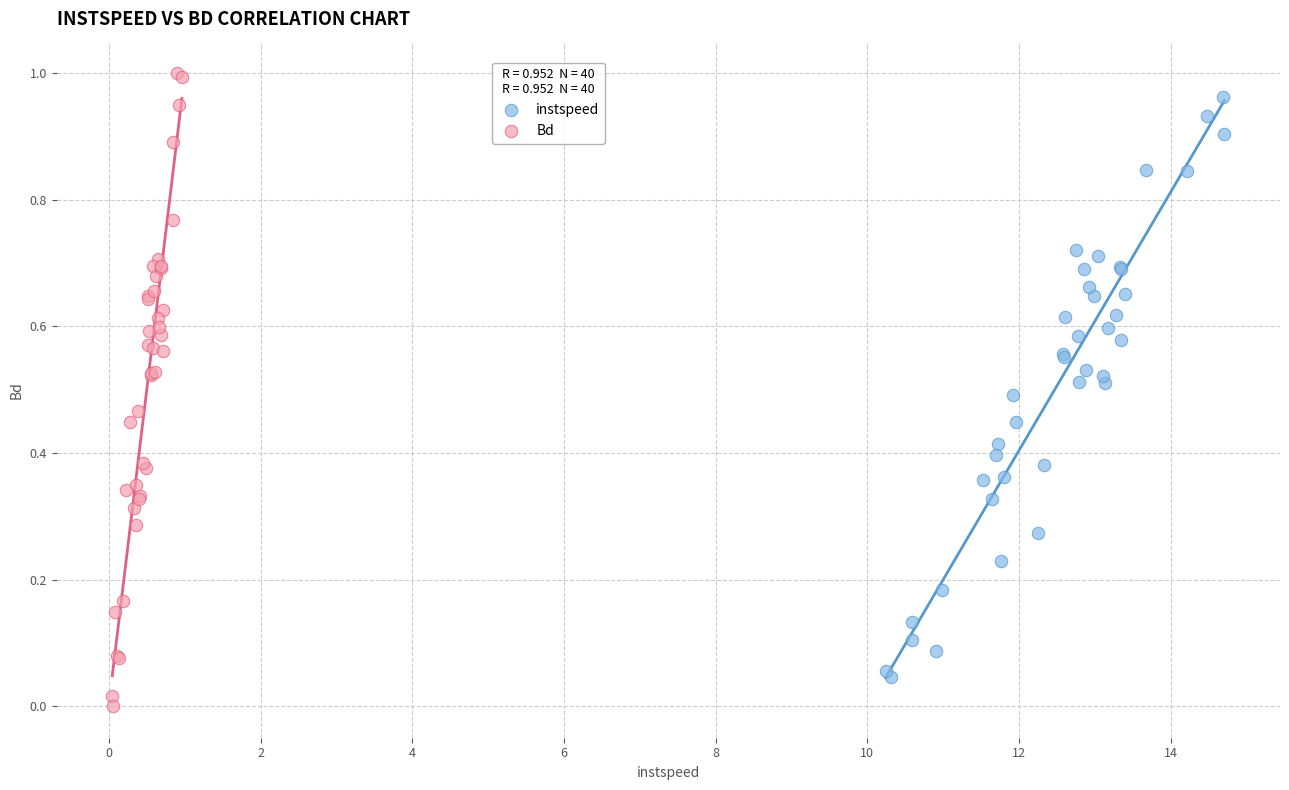

Which series has the largest Y range (max minus min)?

Bd